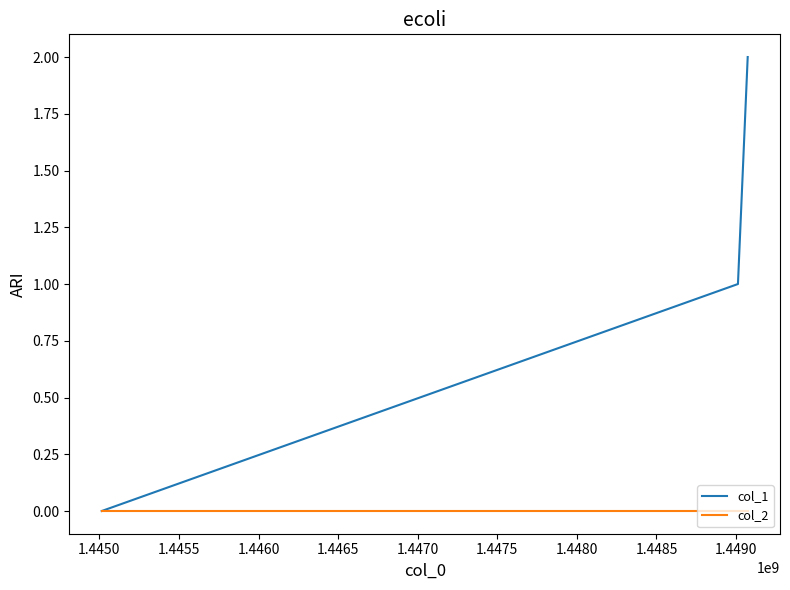

Which series has the largest range (max minus min)?

col_1